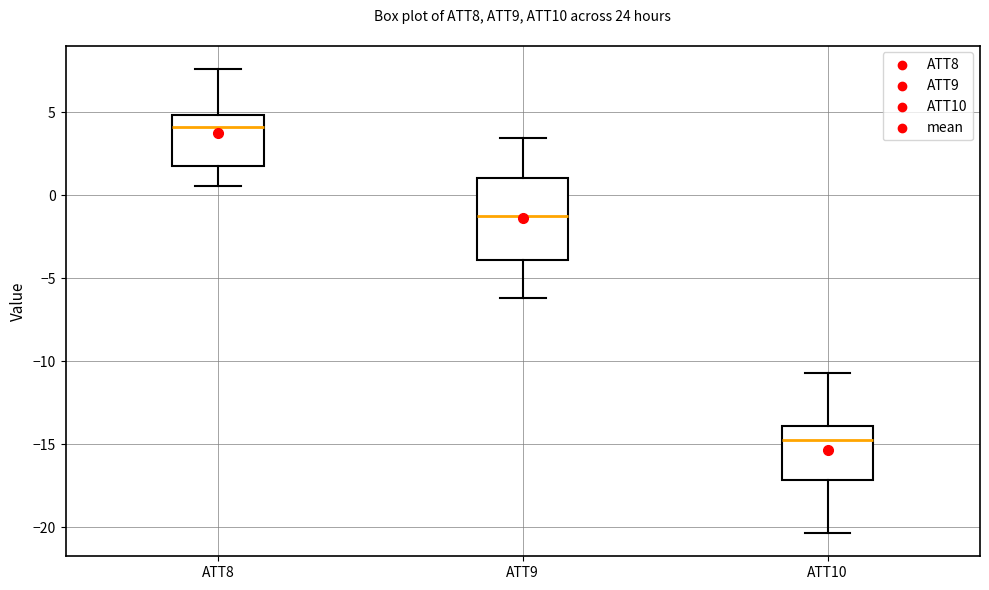

Reading left to right, read every box against the y-axis: the position of its median line, the range the box covers, and the ends of its whiskers. The values are not printed on the chart, so give them approximately, as read against the axis.

ATT8: median 4.0, box 2.0 to 5.0, whiskers 0.5 to 7.5
ATT9: median -1.5, box -4.0 to 1.0, whiskers -6.0 to 3.5
ATT10: median -15.0, box -17.0 to -14.0, whiskers -20.5 to -10.5